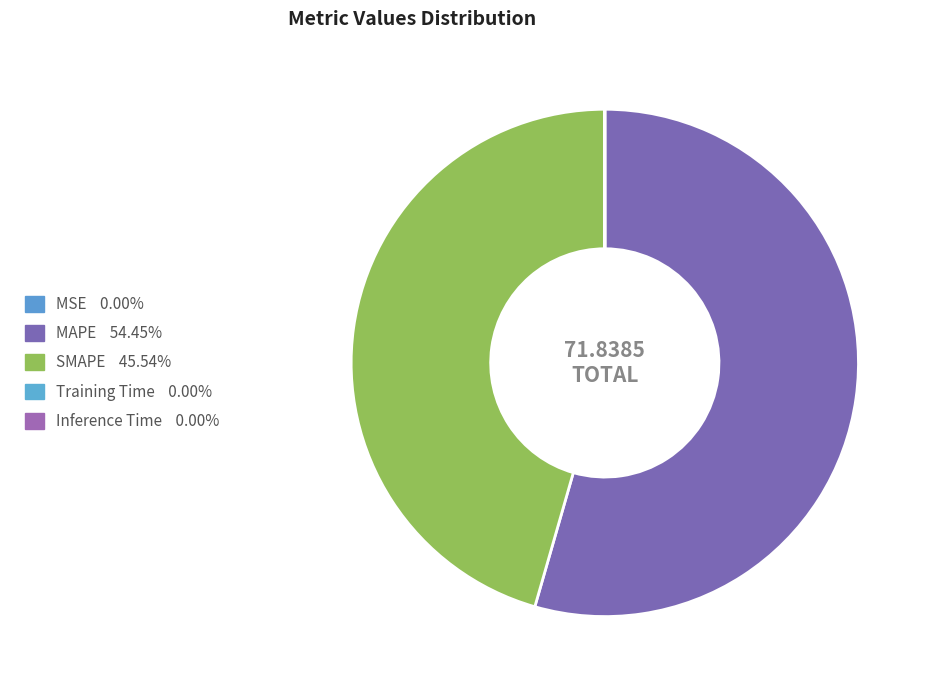

Rank the categories by value from highest to lowest.

MAPE, SMAPE, Training Time, Inference Time, MSE